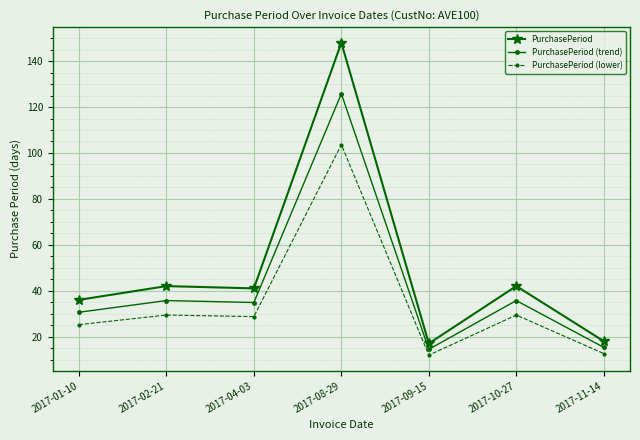

What is the maximum value shown in the chart?

148.0